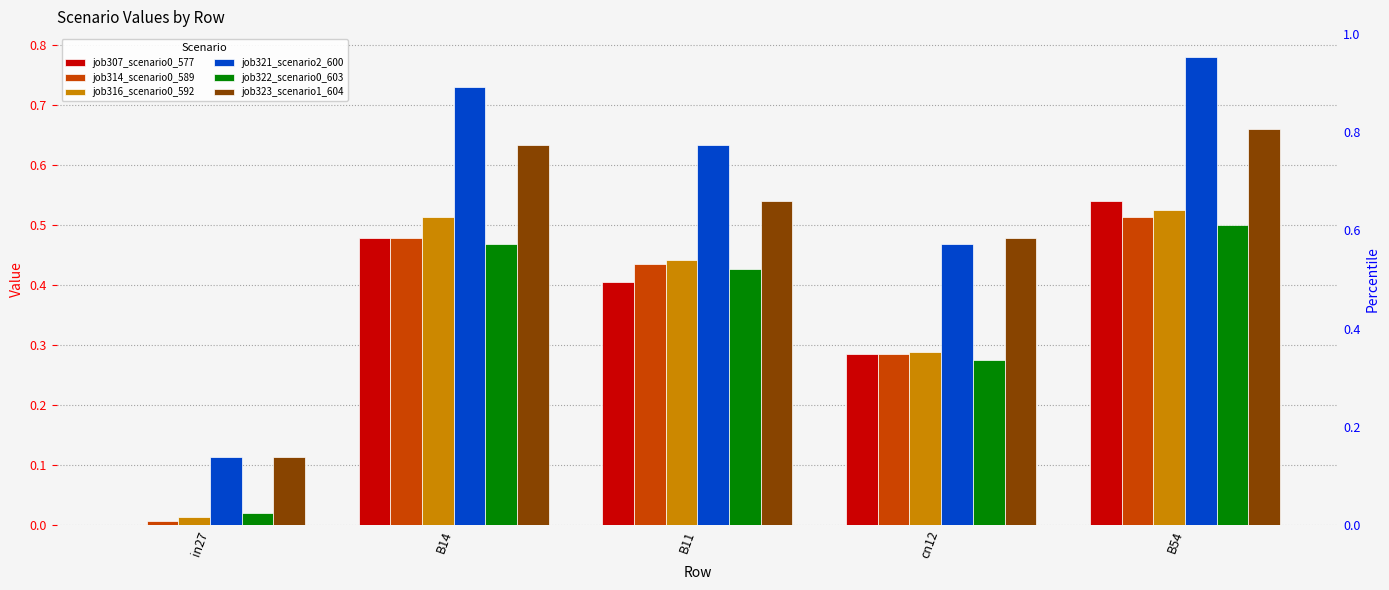

What is the sum of the job321_scenario2_600 values at in27 and cn12?

0.6